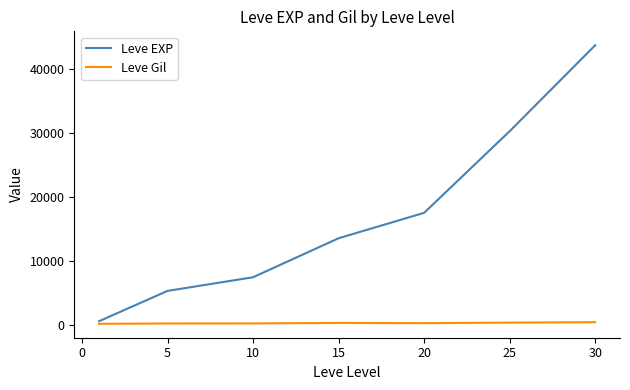

True or false: Leve Gil and Leve EXP intersect in this chart.

False